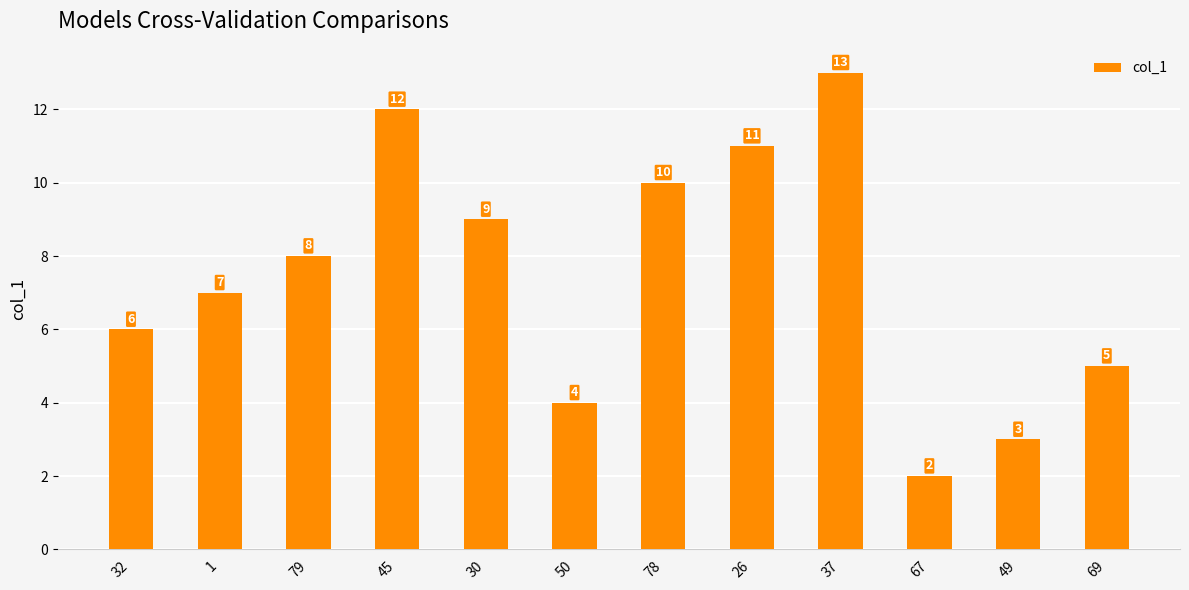

Rank the categories by value from lowest to highest.

67, 49, 50, 69, 32, 1, 79, 30, 78, 26, 45, 37